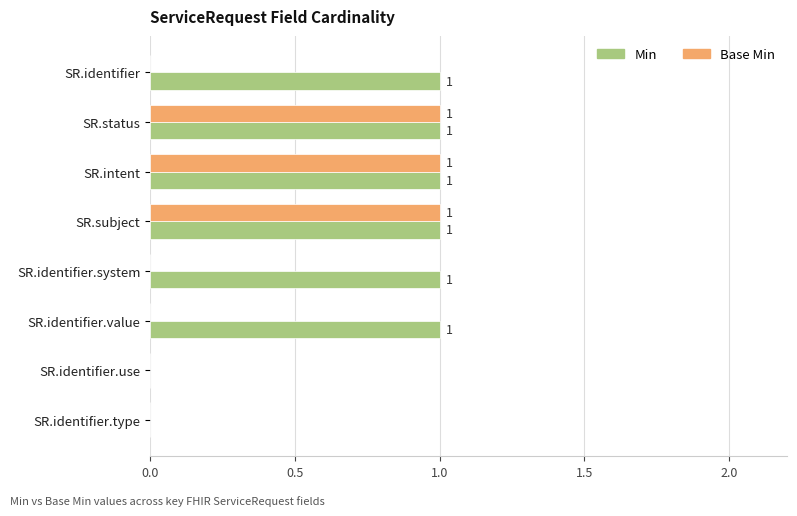

The Base Min series shows 0 at SR.subject. True or false?

False